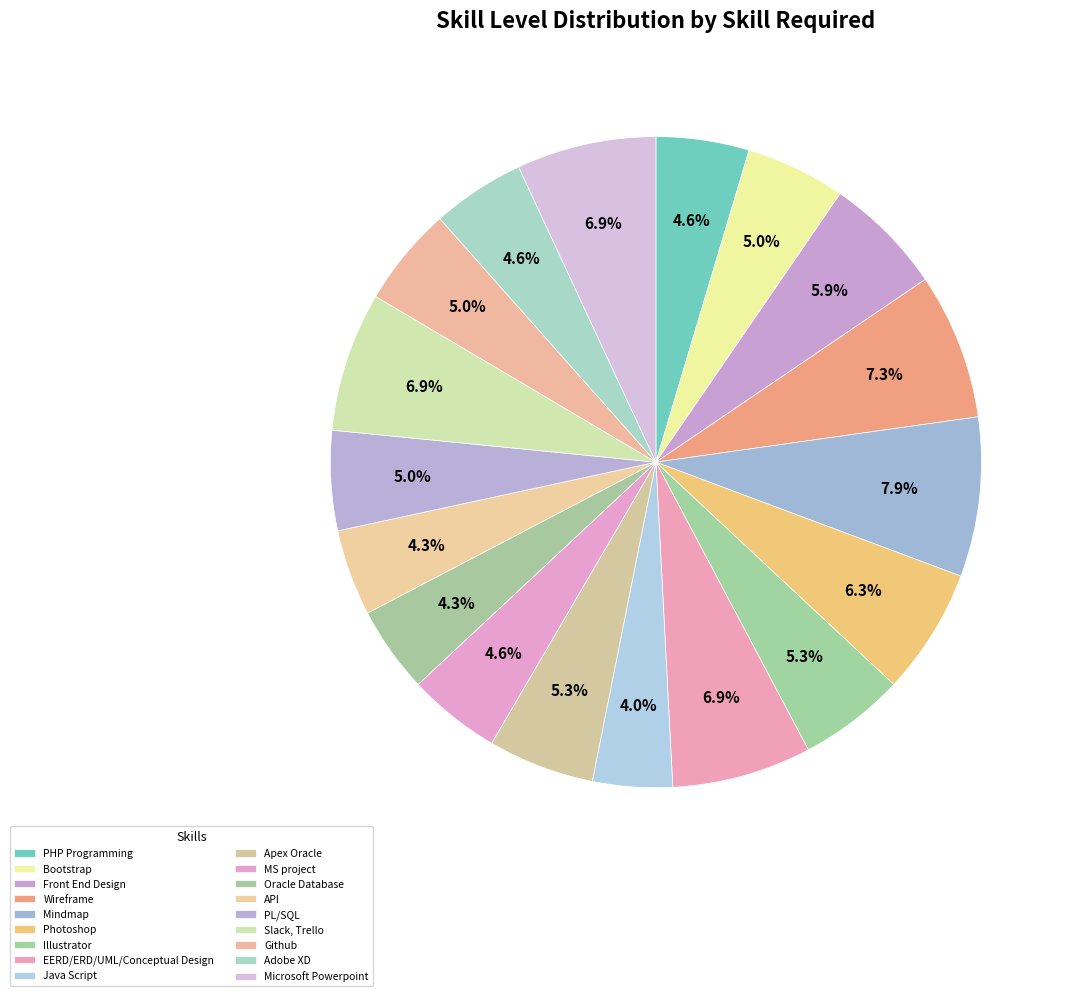

Count the number of slices in the pie.

18